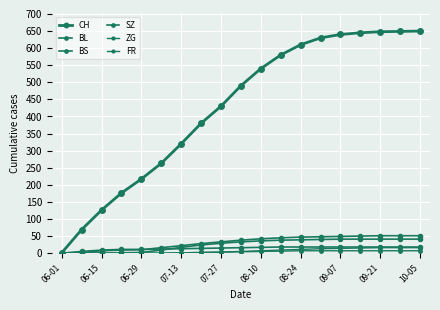

How many lines are shown in the chart?

6